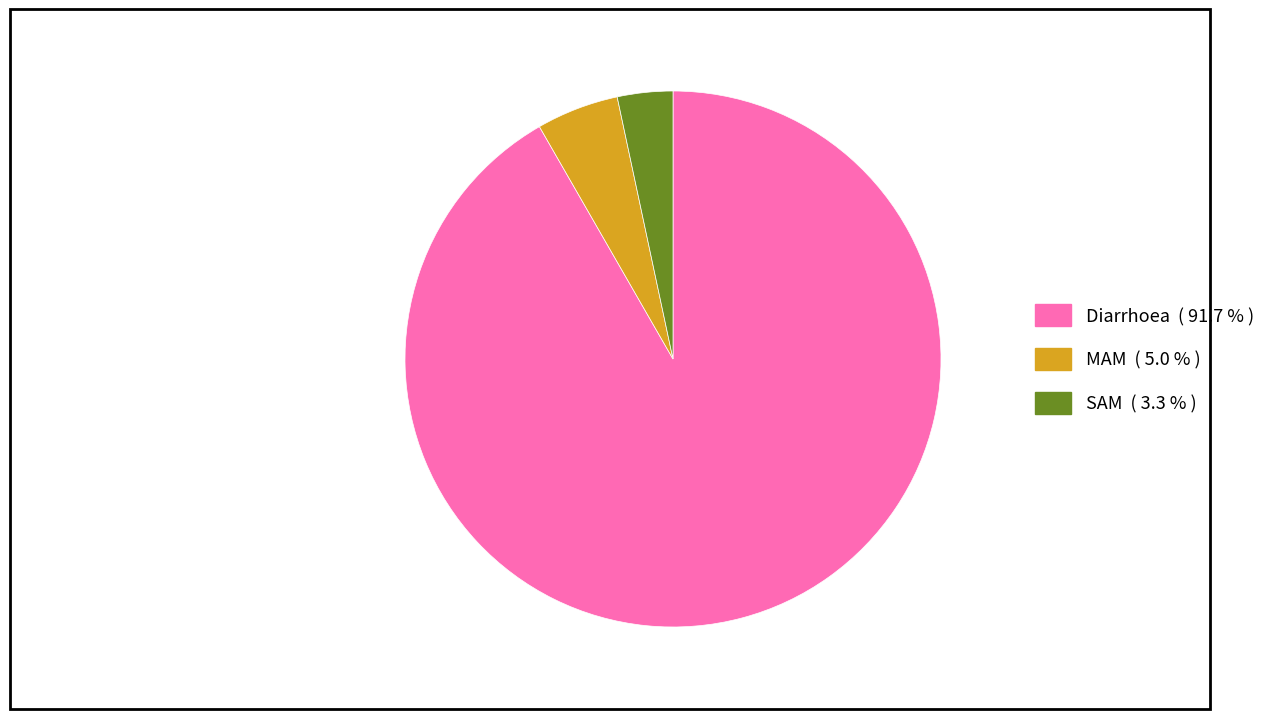

Combined, do Diarrhoea and MAM account for over 50%?

Yes